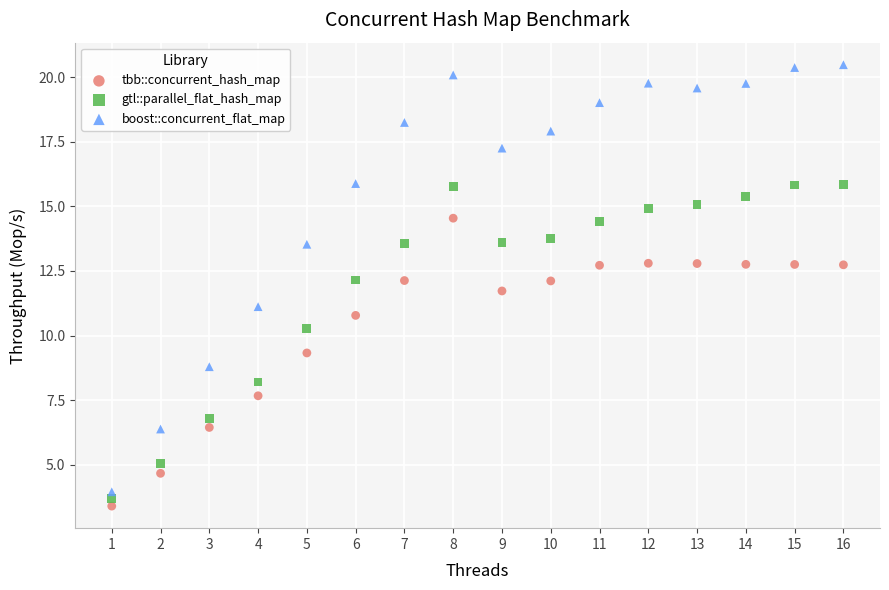

Which series reaches the maximum Y coordinate?

boost::concurrent_flat_map